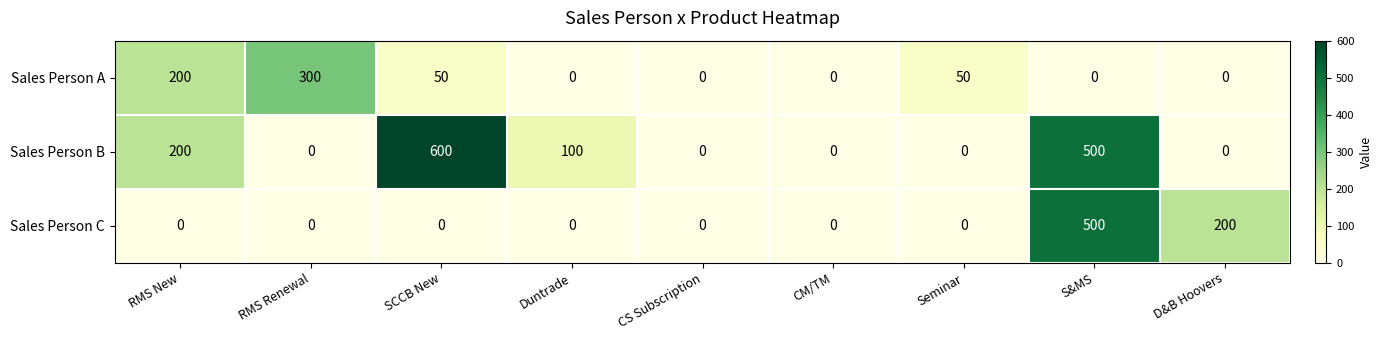

What is the maximum value for Sales Person C?

500